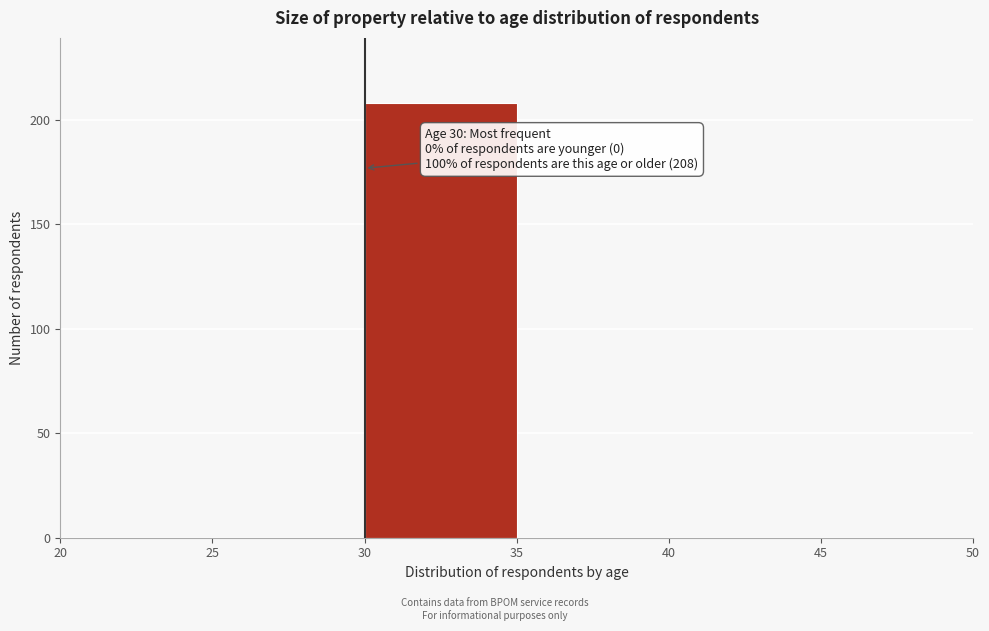

Which range on the x-axis has the tallest bar?

30 to 35